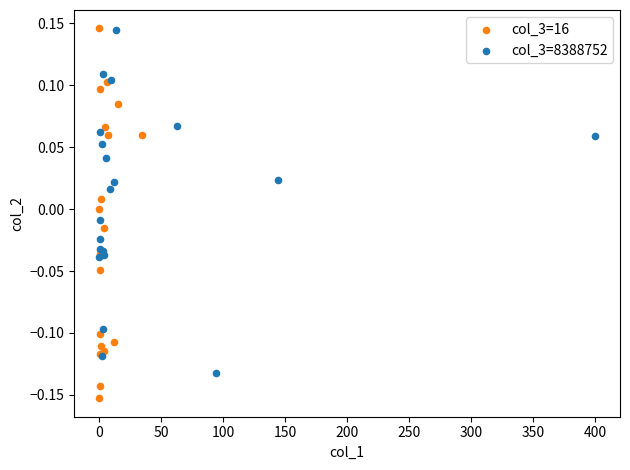

Which series has the widest spread of Y values?

col_3=16